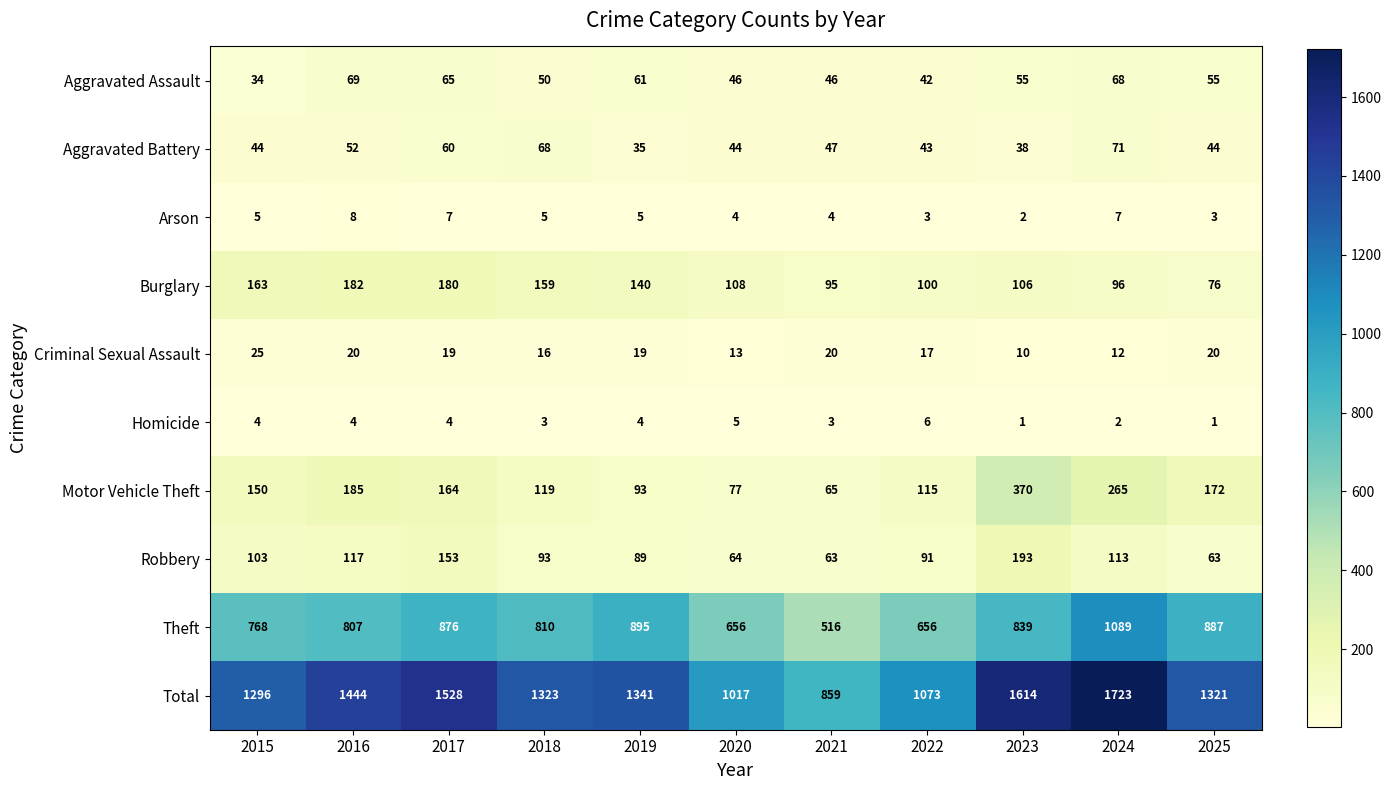

What is the difference between the maximum and minimum values in the Robbery series?

130